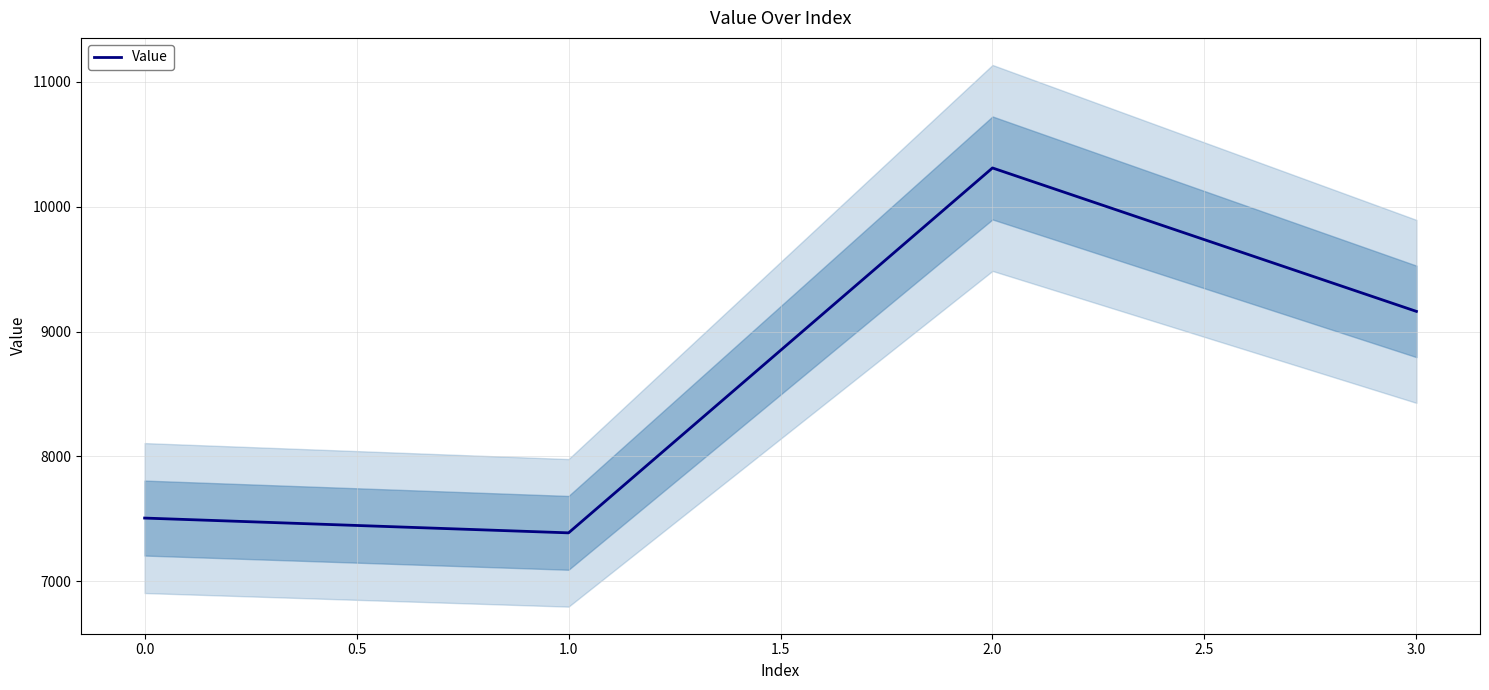

At which category does Value reach its first local valley?

1.0